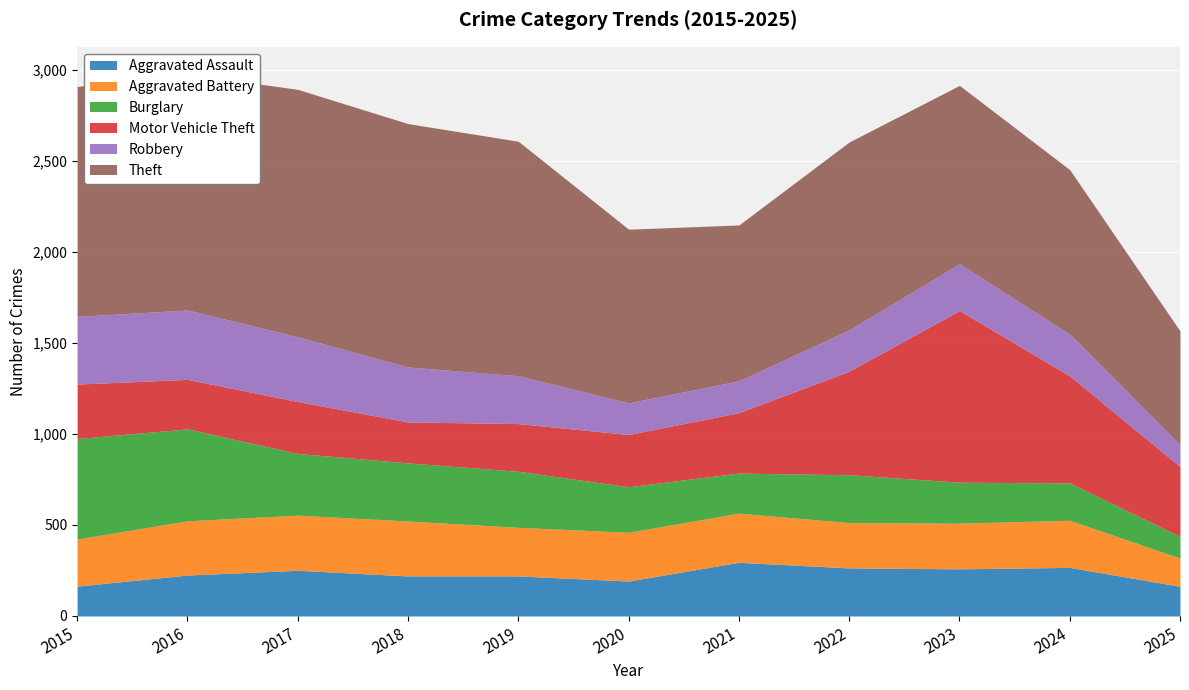

What is the difference between the Aggravated Battery values at 2017 and 2024?

44